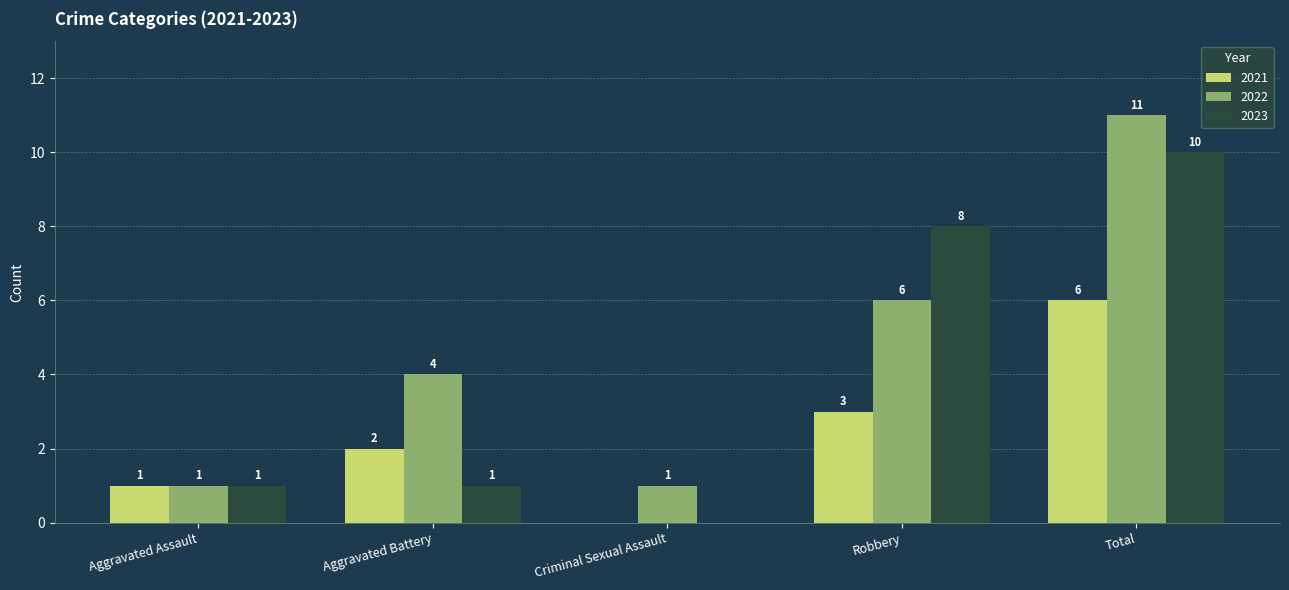

What is the sum of the 2022 values at Aggravated Battery and Criminal Sexual Assault?

5